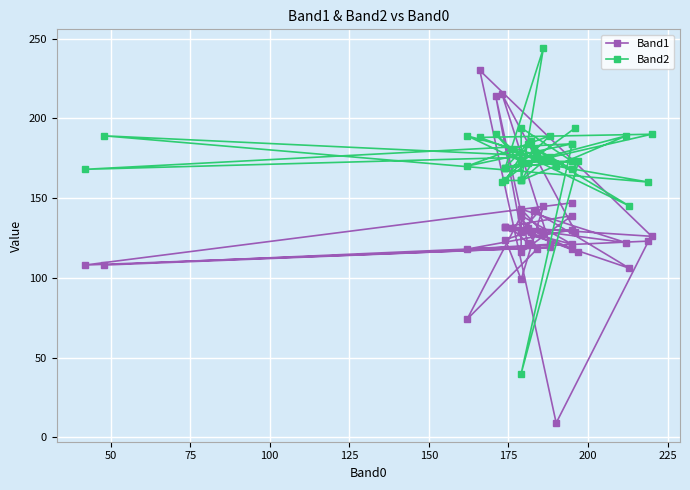

How many lines are shown in the chart?

2